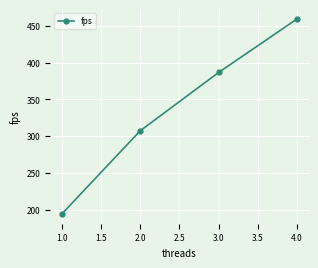

What is the value of the 4th point from the left?

459.4